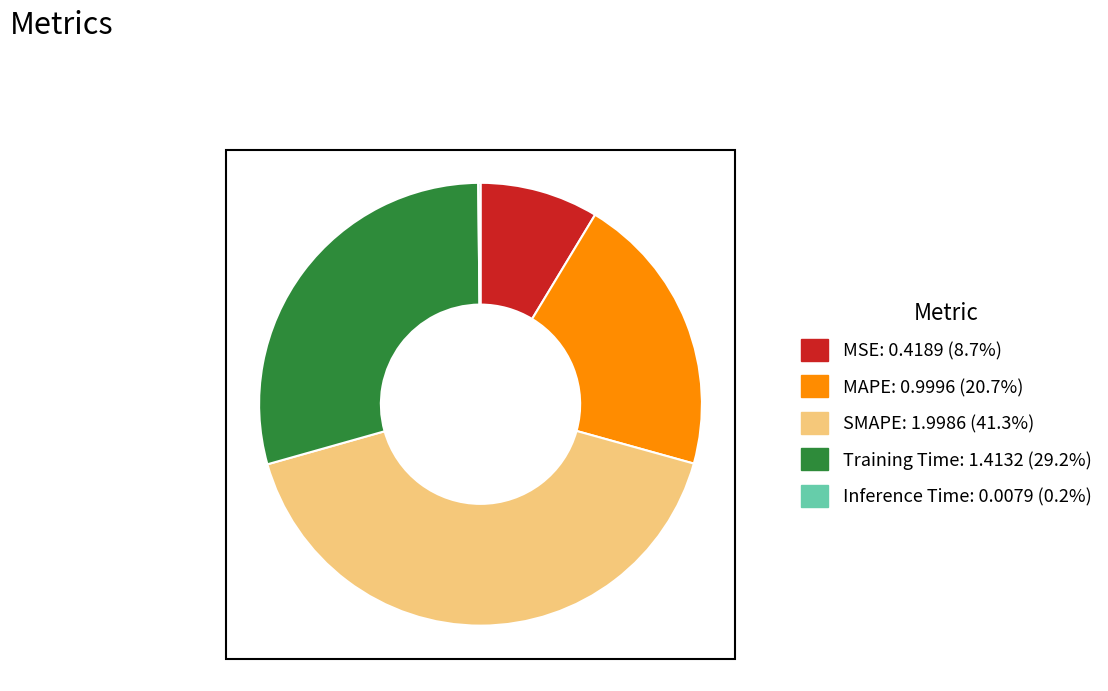

What is the largest slice in the pie chart?

SMAPE